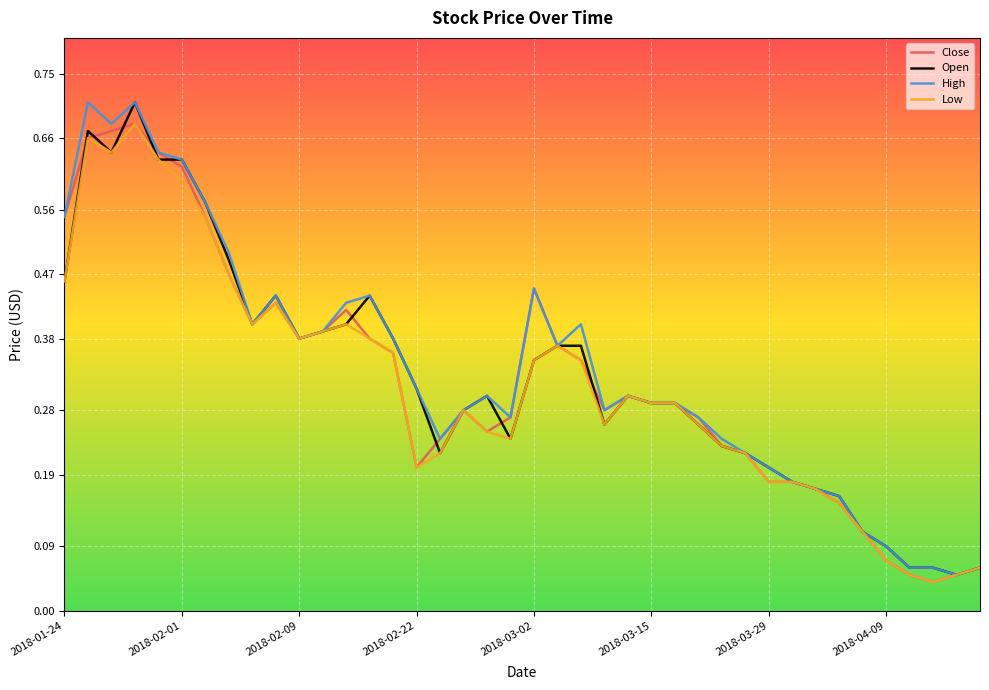

How many lines are shown in the chart?

4